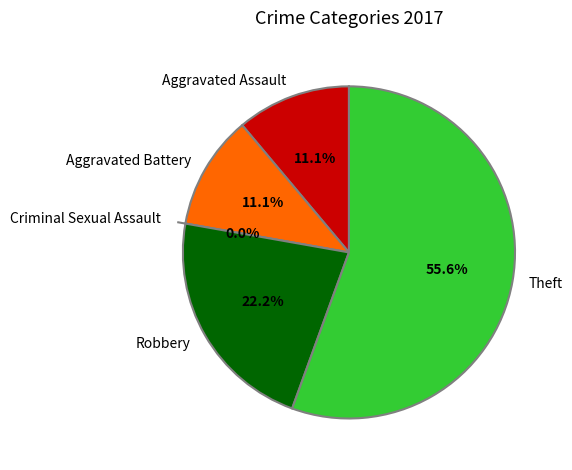

To the nearest percent, what portion does Theft represent?

56%